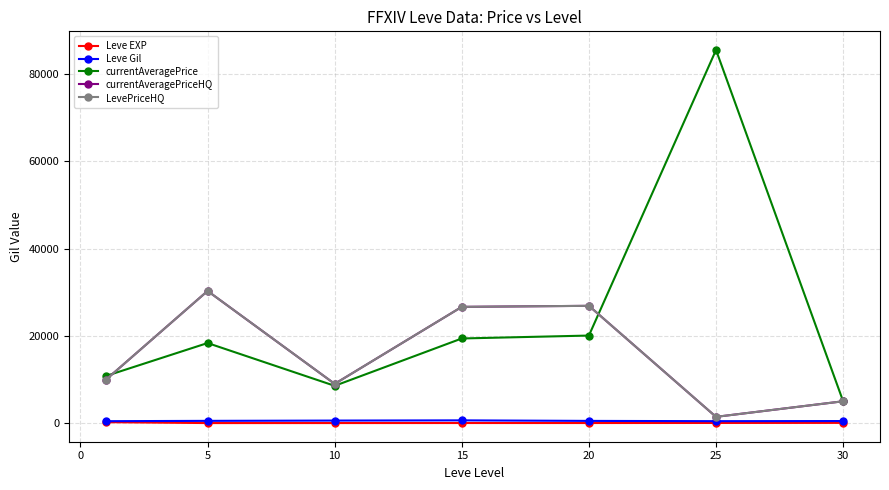

At which label does Leve Gil reach its peak?

15